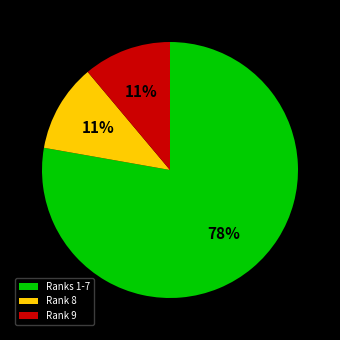

Is the sum of Ranks 1-7 and Rank 9 greater than half?

Yes